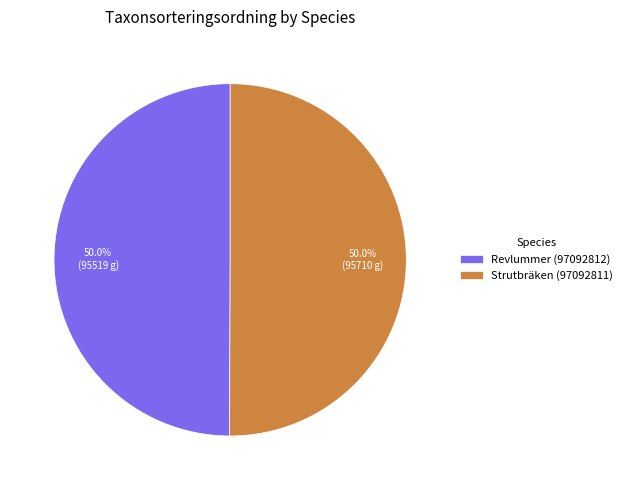

What percentage is NOT represented by Revlummer (97092812)?

50.0%